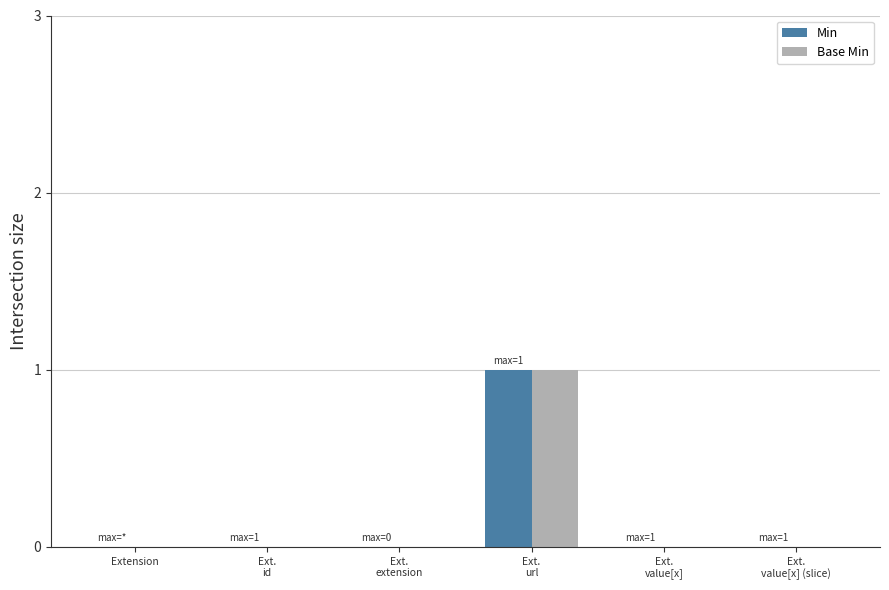

True or false: Min has a value of -1 at Ext.
value[x].

False